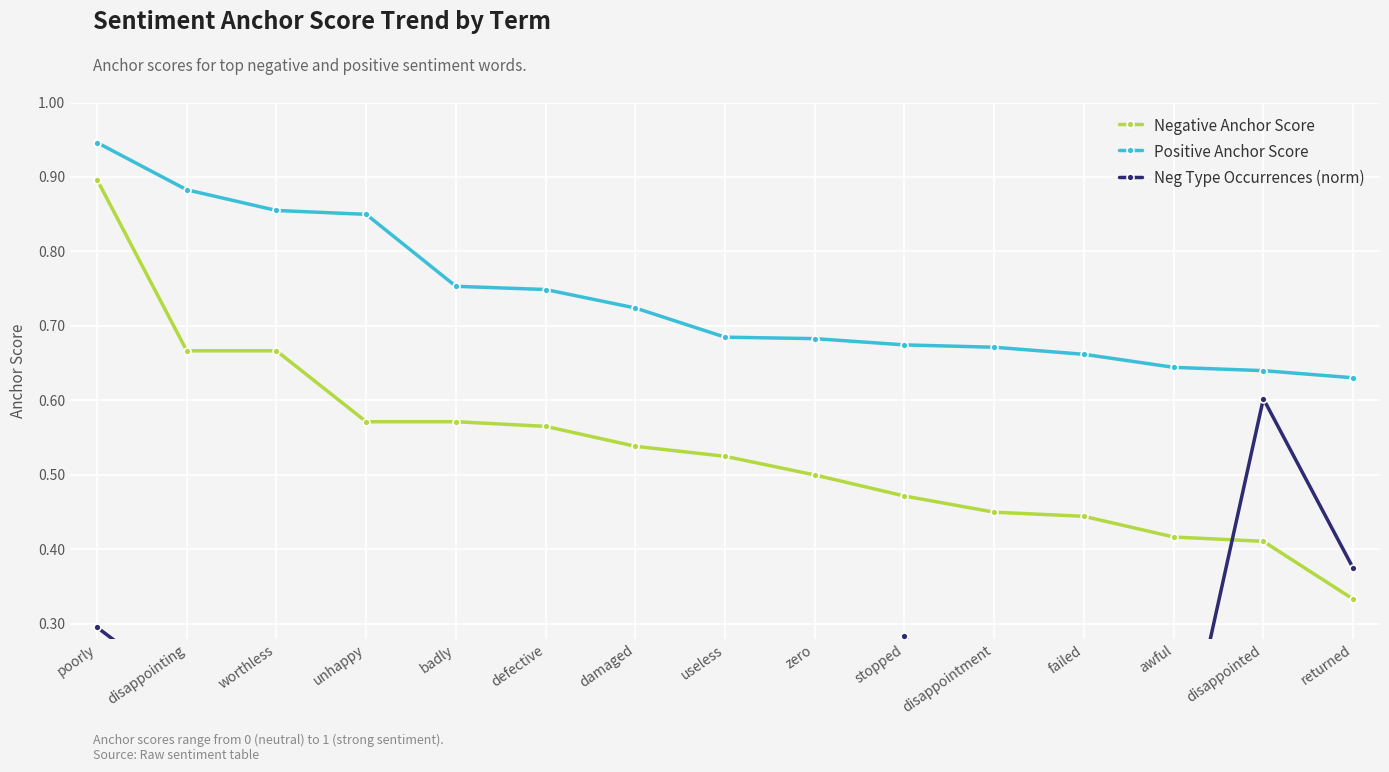

What is the total value across all series at worthless?

1.6